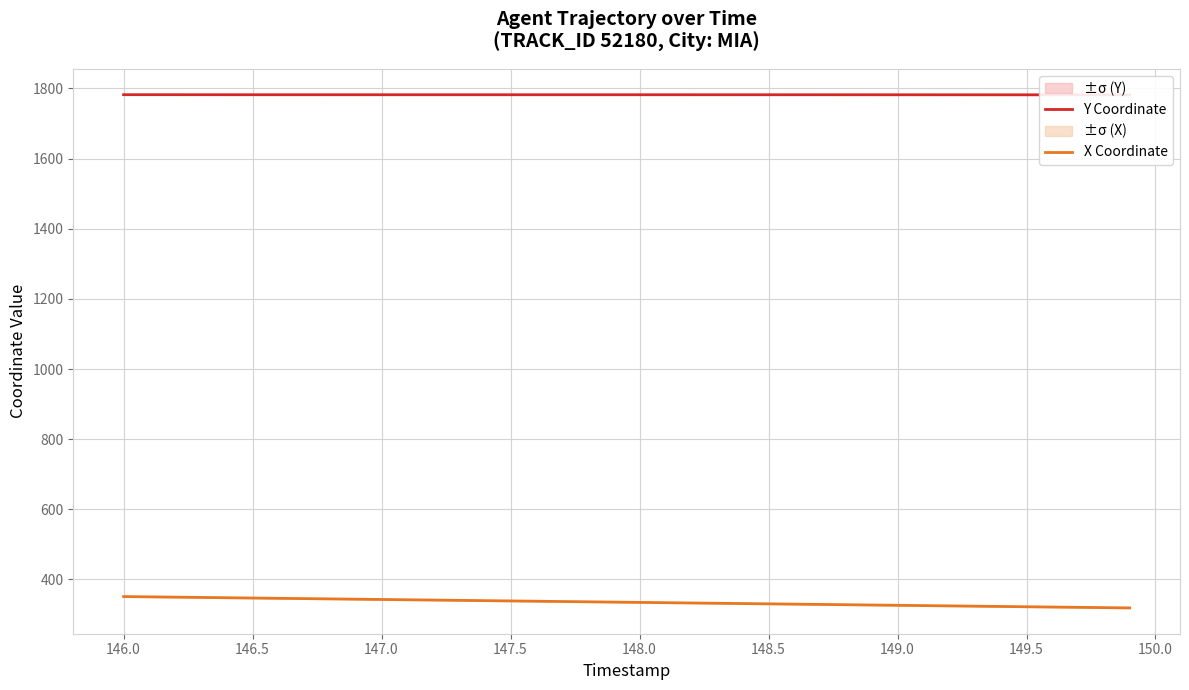

What is the minimum value for X Coordinate?

318.8